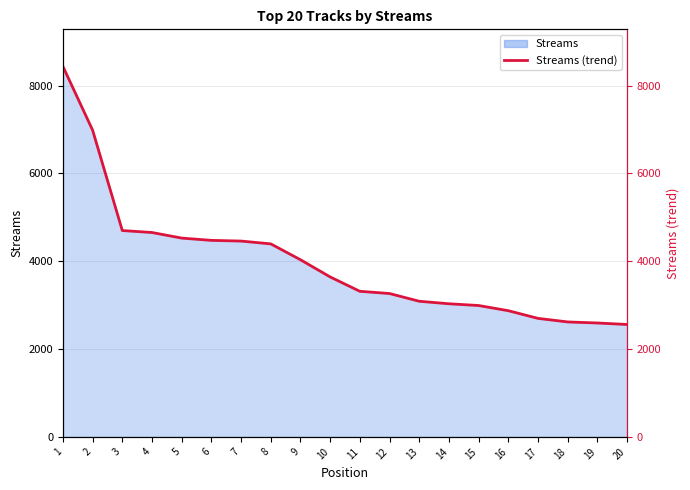

The value at 11 is 3316. True or false?

True